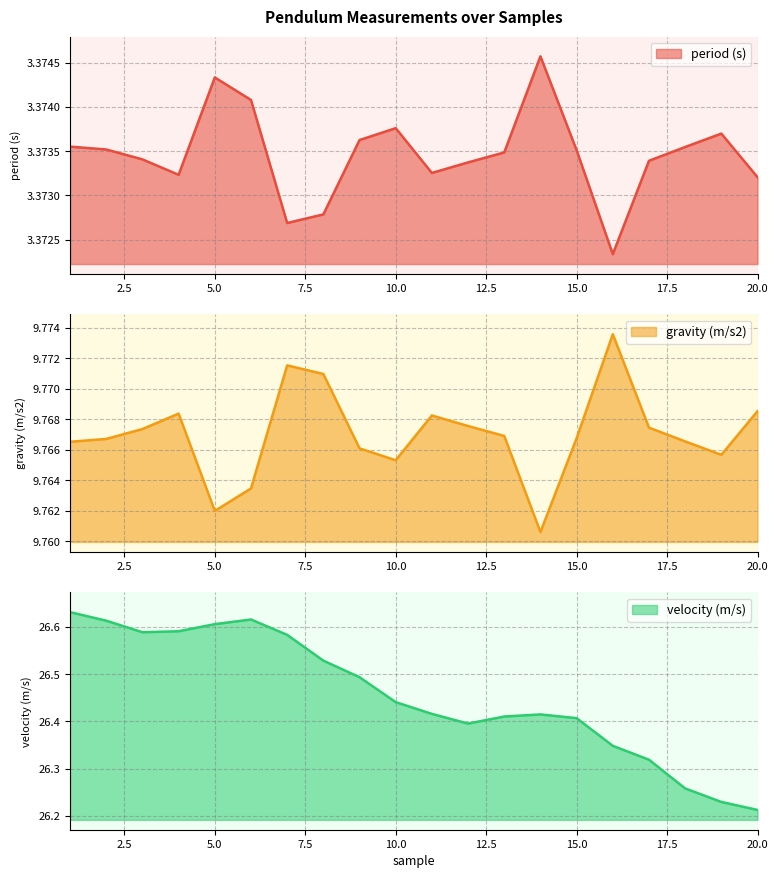

Which series has the largest range (max minus min)?

velocity (m/s)